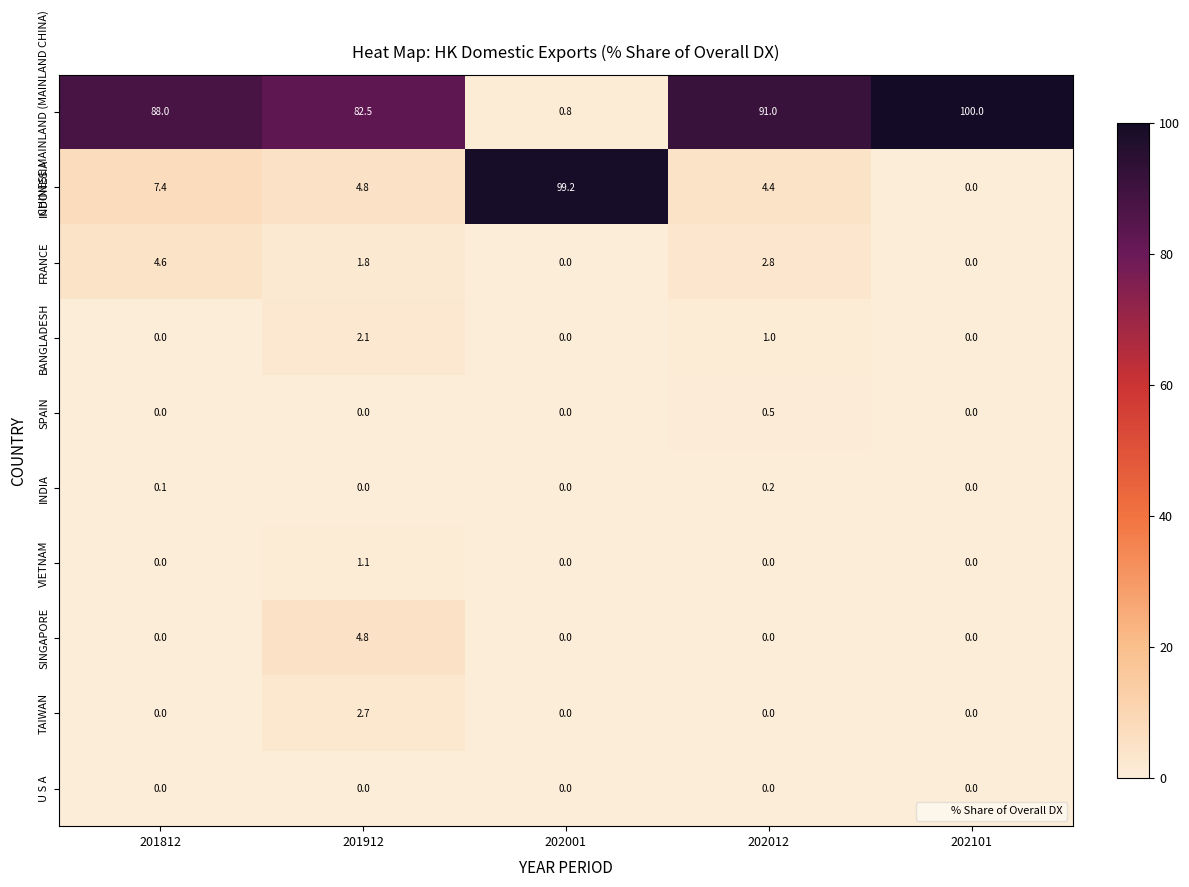

What is the difference between the FRANCE values at 202012 and 201812?

1.8